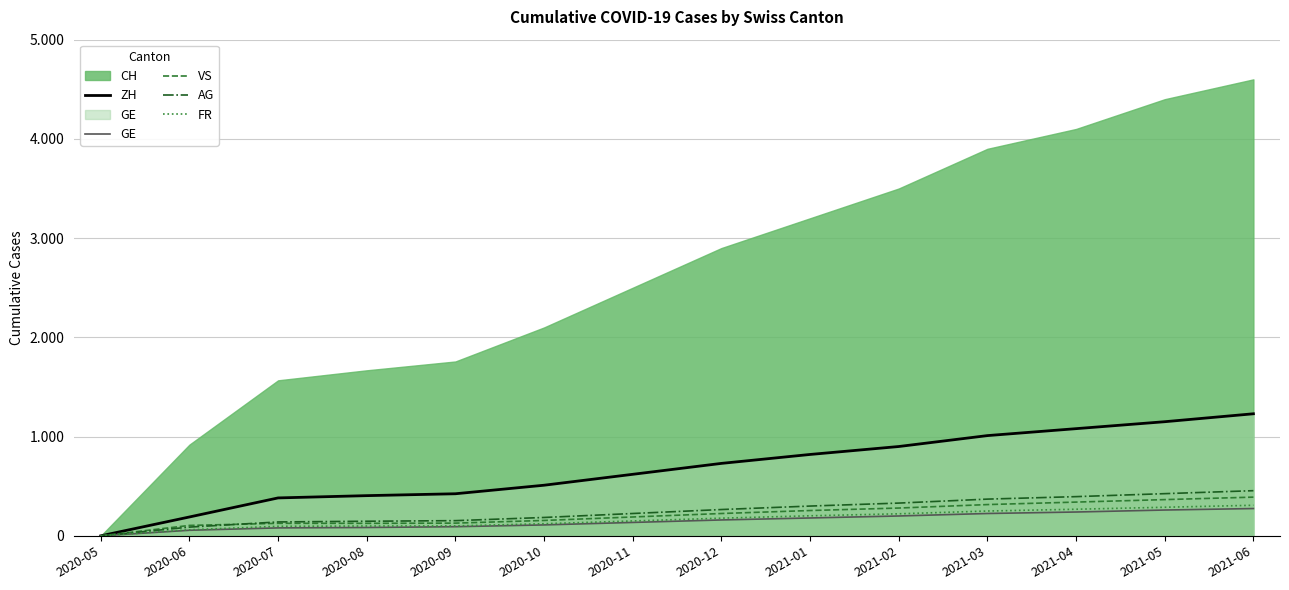

Which category has the highest value across all series?

2021-06